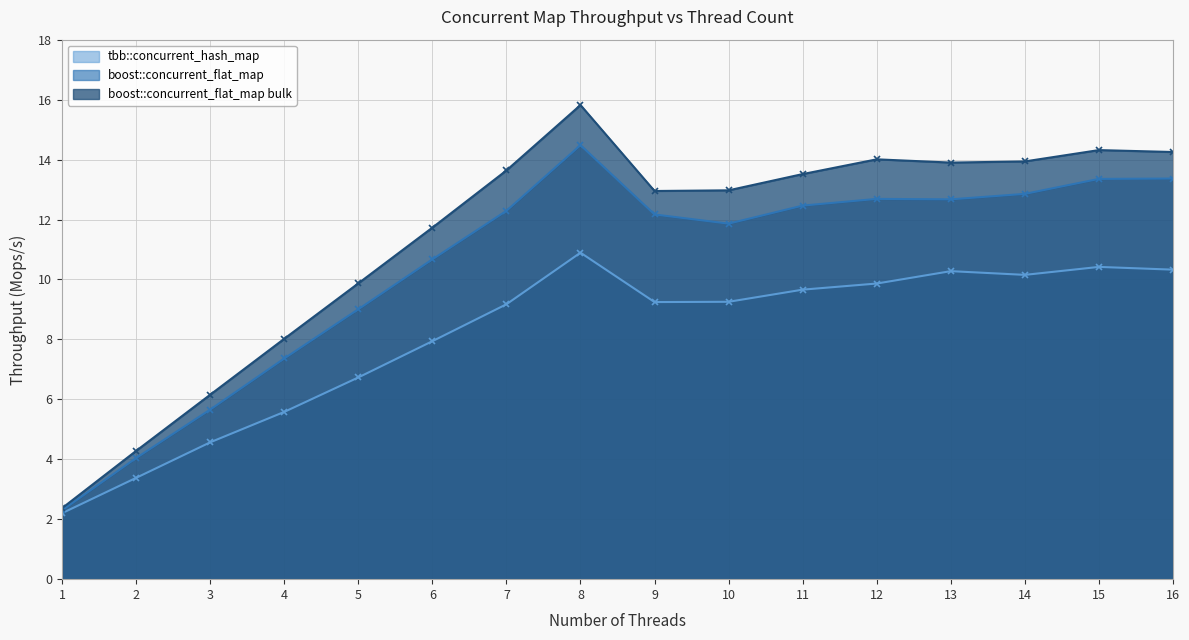

Which category has the highest value in the boost::concurrent_flat_map bulk series?

8